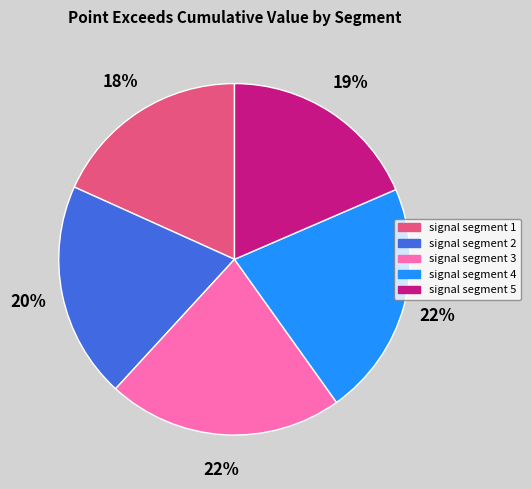

To the nearest percent, what is the average slice percentage?

20%